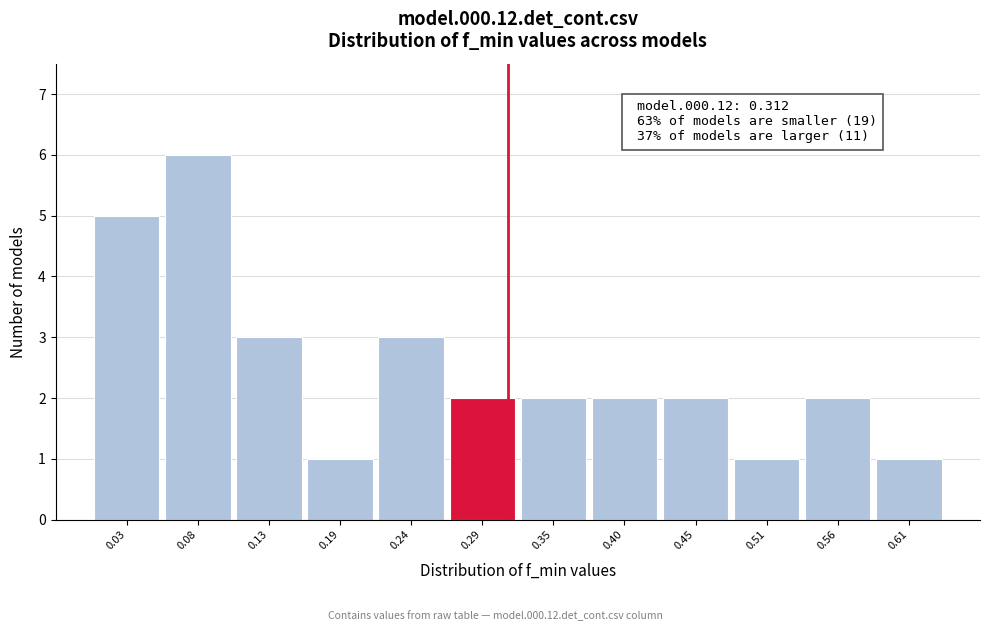

Over which range of the x-axis is the bar tallest?

0.05 to 0.11